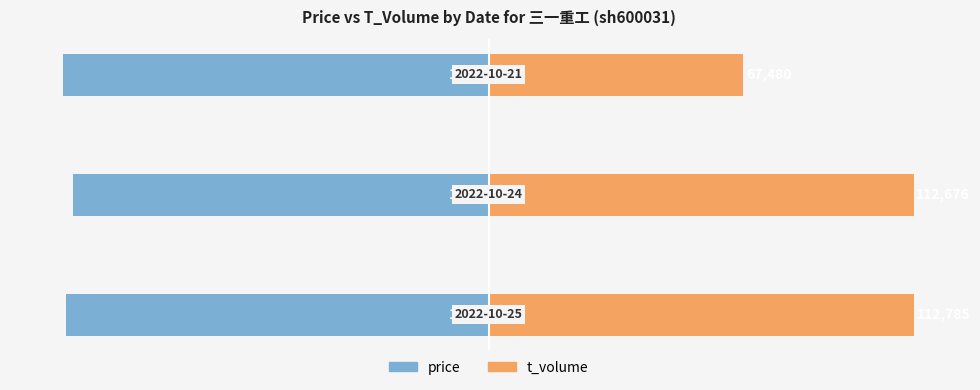

Is it true that t_volume equals 107.4 at −80?

False